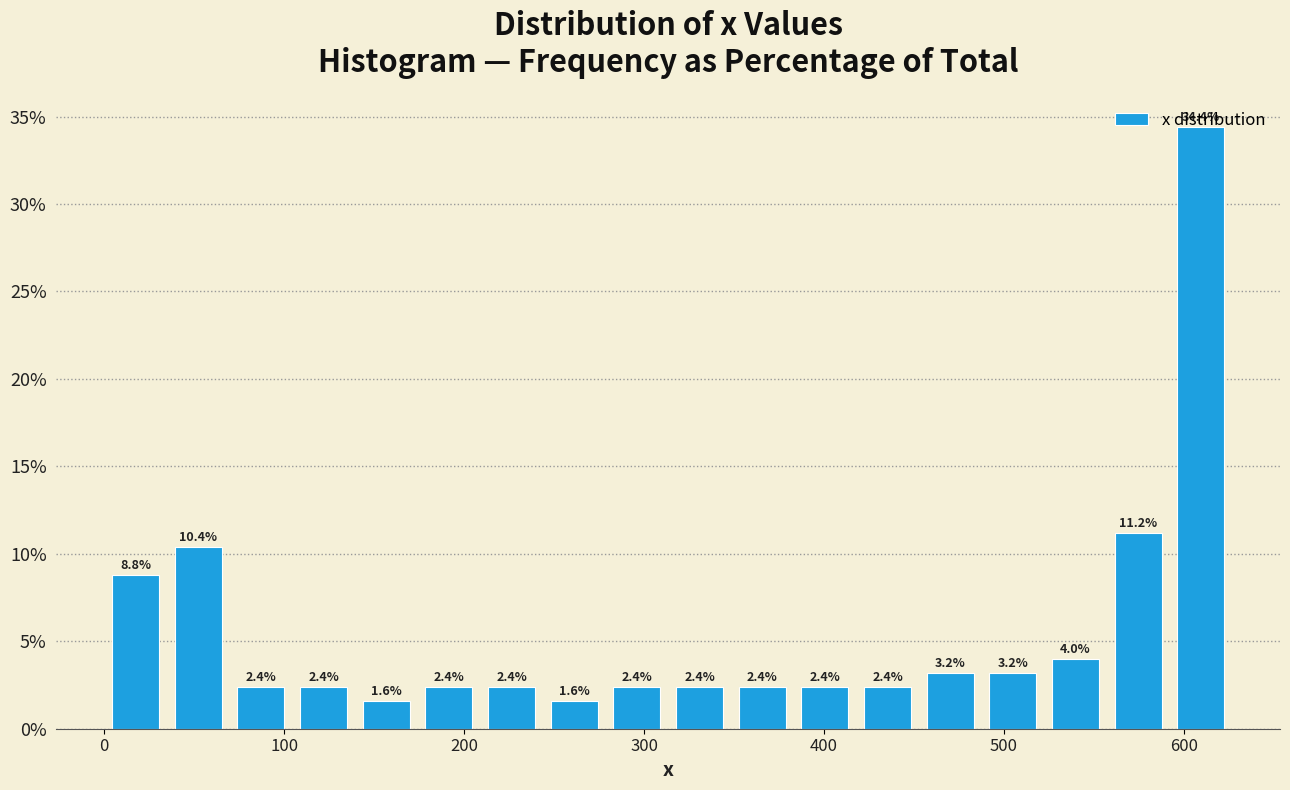

Read against the x-axis, roughly where is the centre of the tallest bar?

610